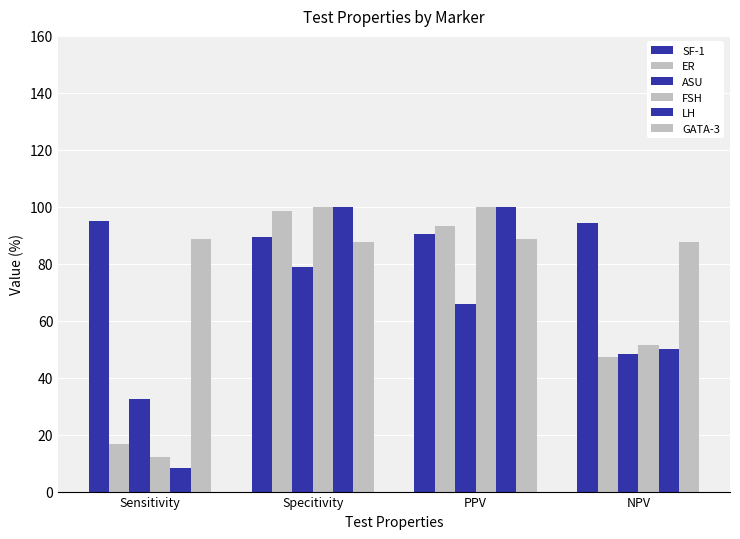

How many bars are there in total?

24